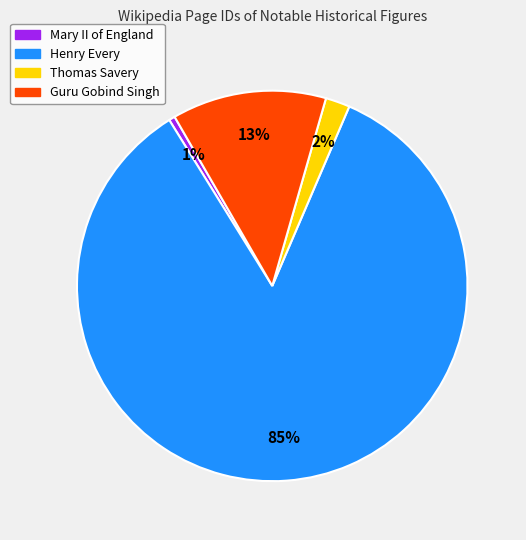

How many segments does this pie chart have?

4